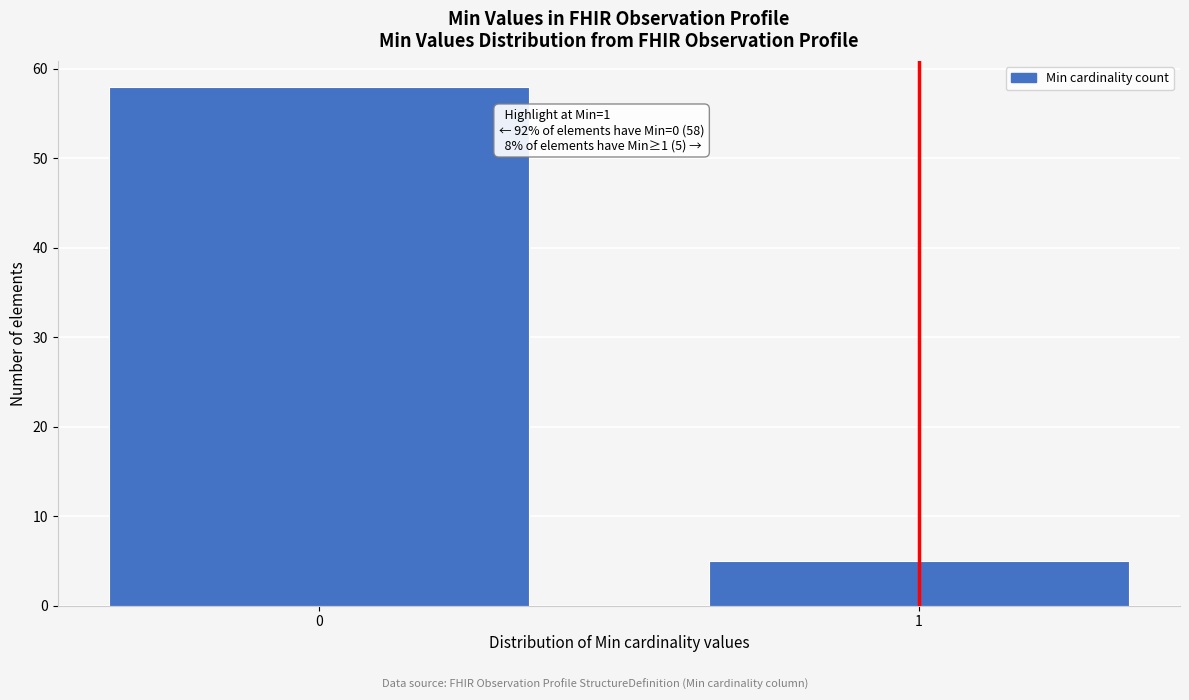

Reading left to right, what are all the values shown in this chart?

58	5